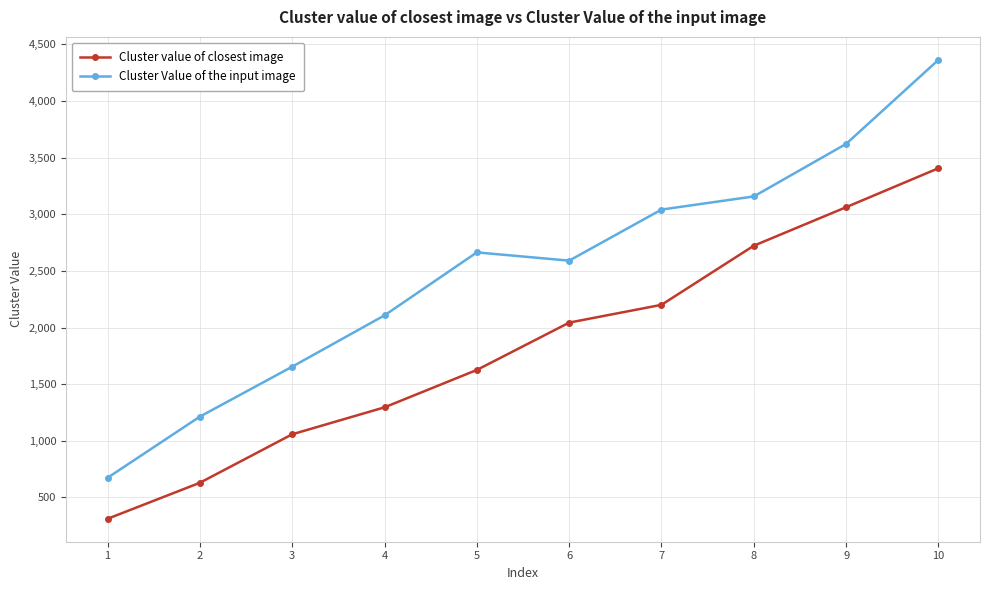

How many interior local valleys does the Cluster Value of the input image series have?

1